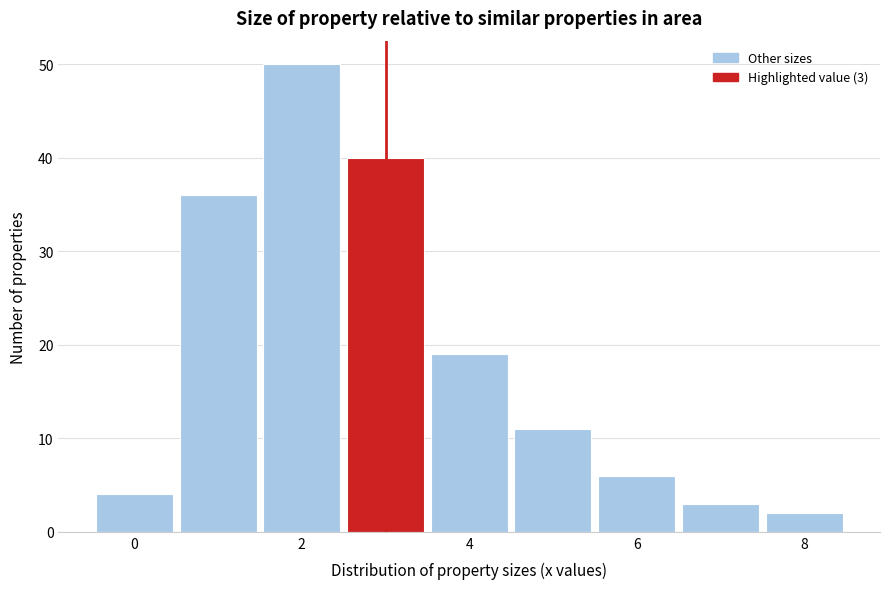

Over which range of the x-axis is the bar tallest?

1.5 to 2.5